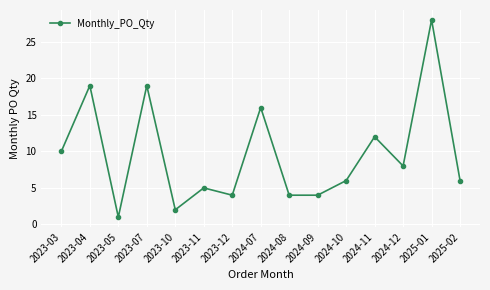

True or false: the data shows 10 at 2024-07.

False